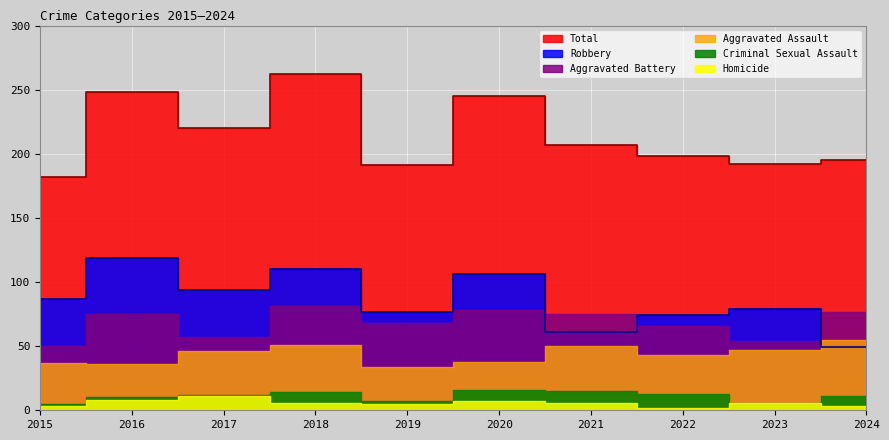

At which label does Homicide first exceed 6?

2016